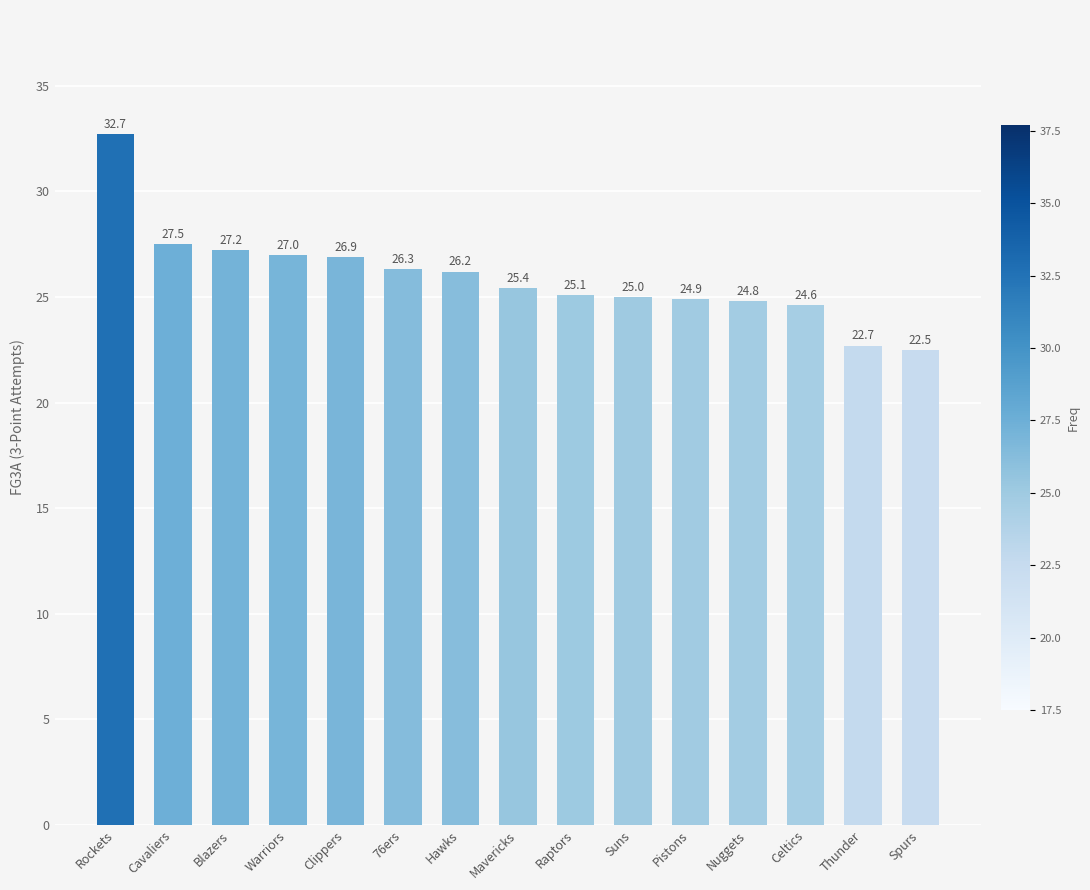

What is the smallest value displayed?

22.5